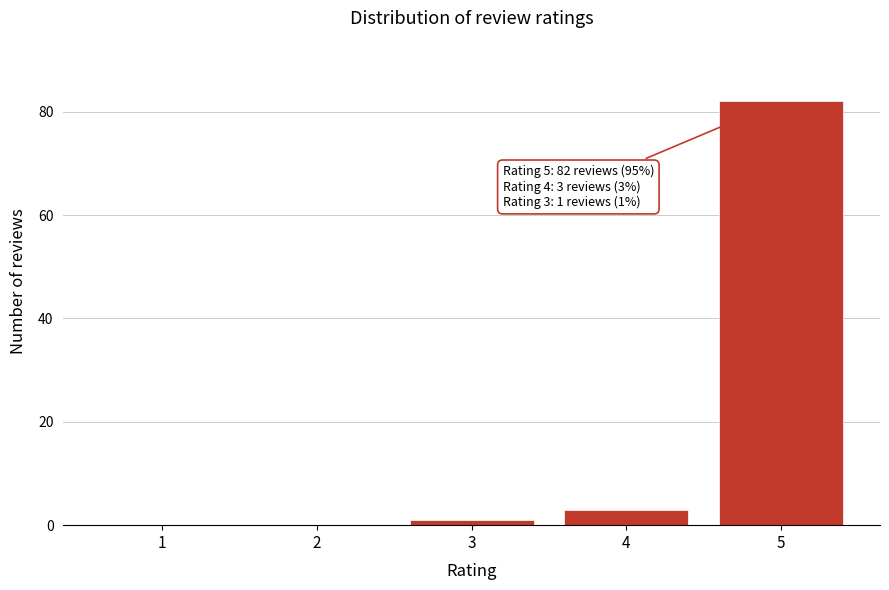

Which range on the x-axis has the tallest bar?

4.5 to 5.5